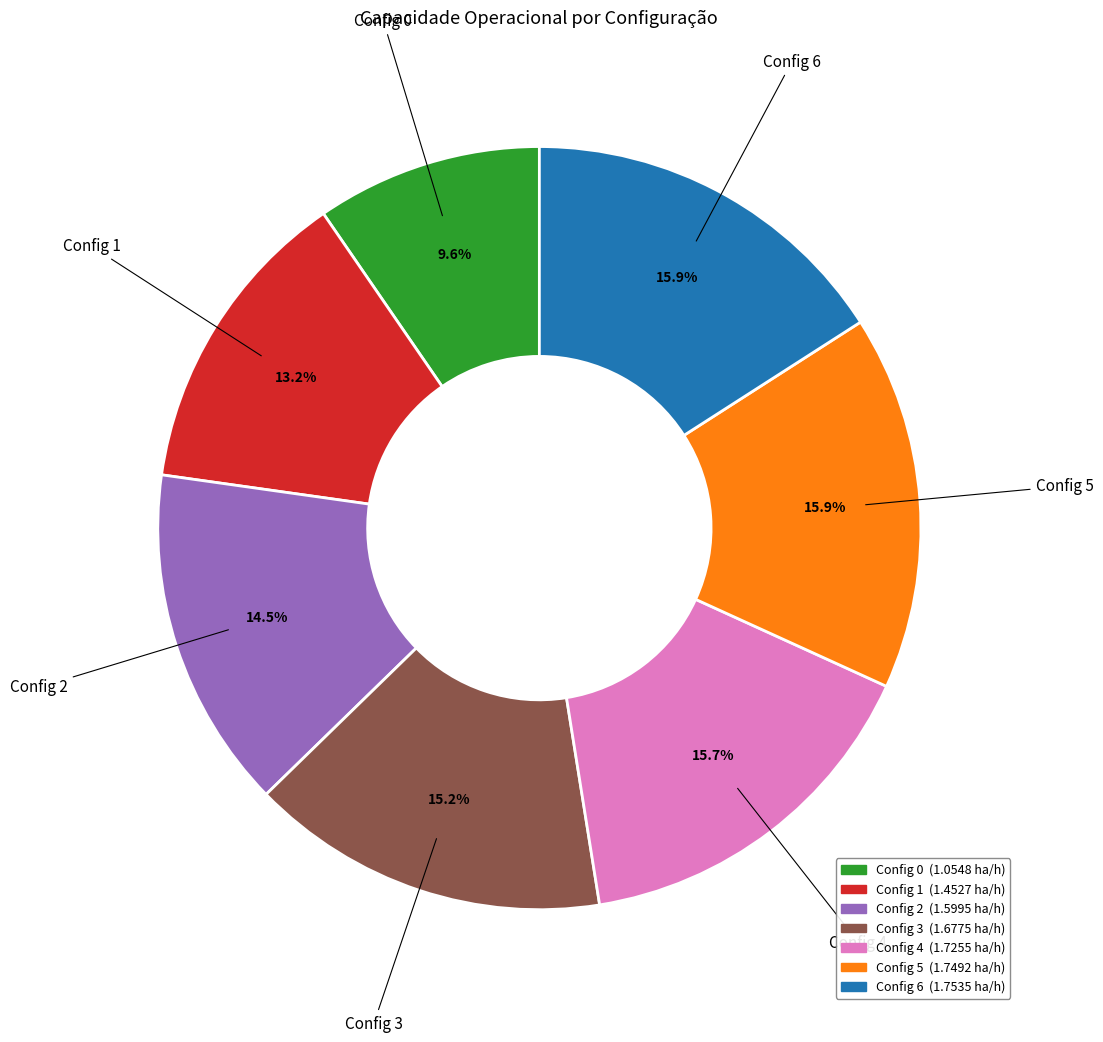

Combined, do Config 6 and Config 3 account for over 50%?

No